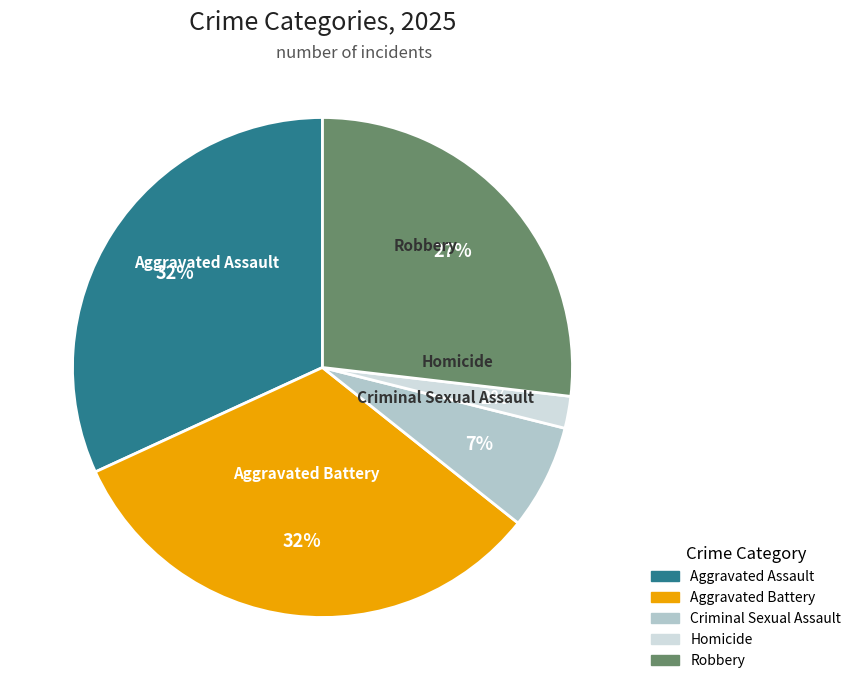

To the nearest percent, what portion does Homicide represent?

2%